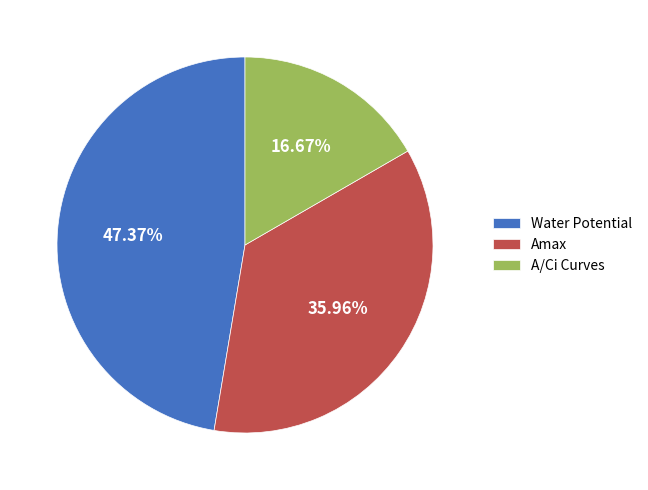

To the nearest percent, what percentage of the pie is A/Ci Curves?

17%